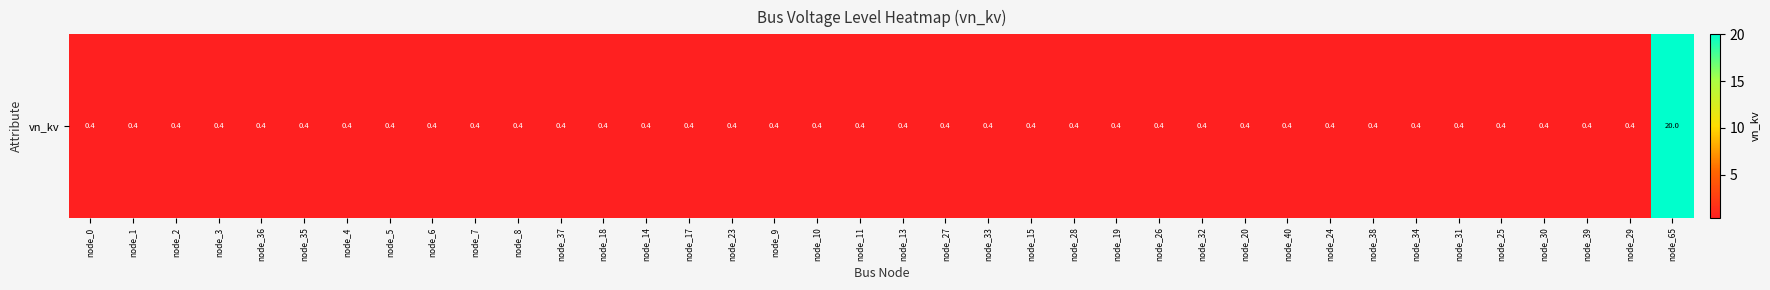

Reading right to left, list all the values displayed in this chart.

node_65=20.0	node_29=0.4	node_39=0.4	node_30=0.4	node_25=0.4	node_31=0.4	node_34=0.4	node_38=0.4	node_24=0.4	node_40=0.4	node_20=0.4	node_32=0.4	node_26=0.4	node_19=0.4	node_28=0.4	node_15=0.4	node_33=0.4	node_27=0.4	node_13=0.4	node_11=0.4	node_10=0.4	node_9=0.4	node_23=0.4	node_17=0.4	node_14=0.4	node_18=0.4	node_37=0.4	node_8=0.4	node_7=0.4	node_6=0.4	node_5=0.4	node_4=0.4	node_35=0.4	node_36=0.4	node_3=0.4	node_2=0.4	node_1=0.4	node_0=0.4